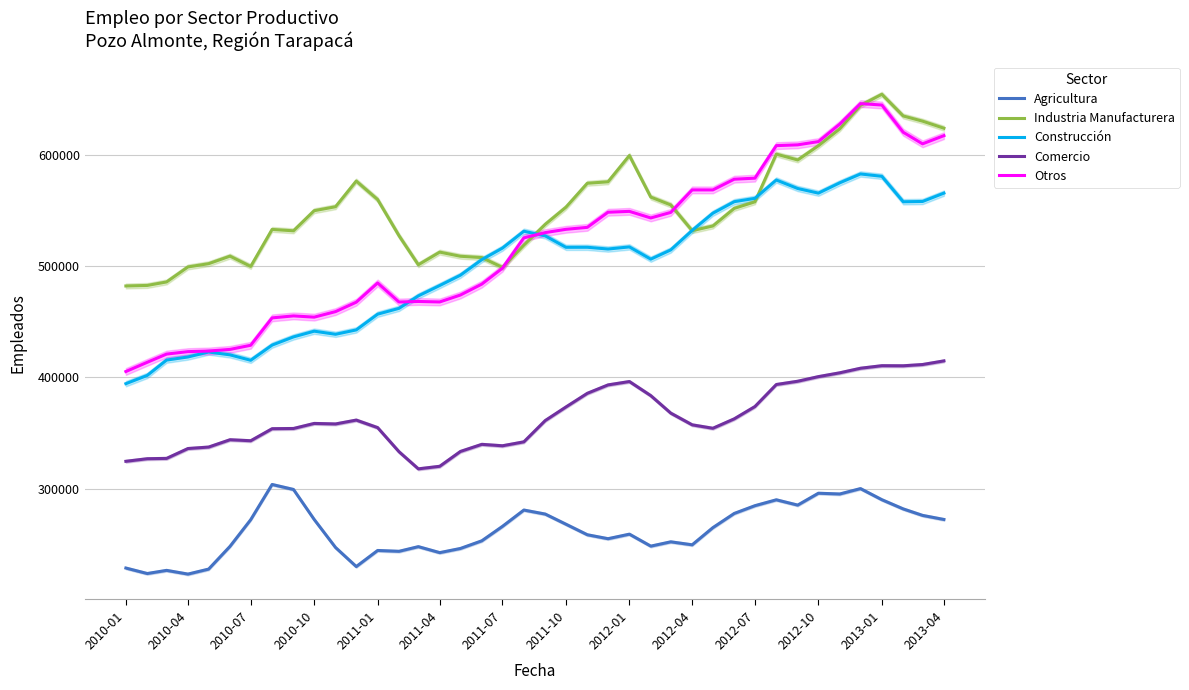

What is the lowest value of the Construcción series?

394335.0